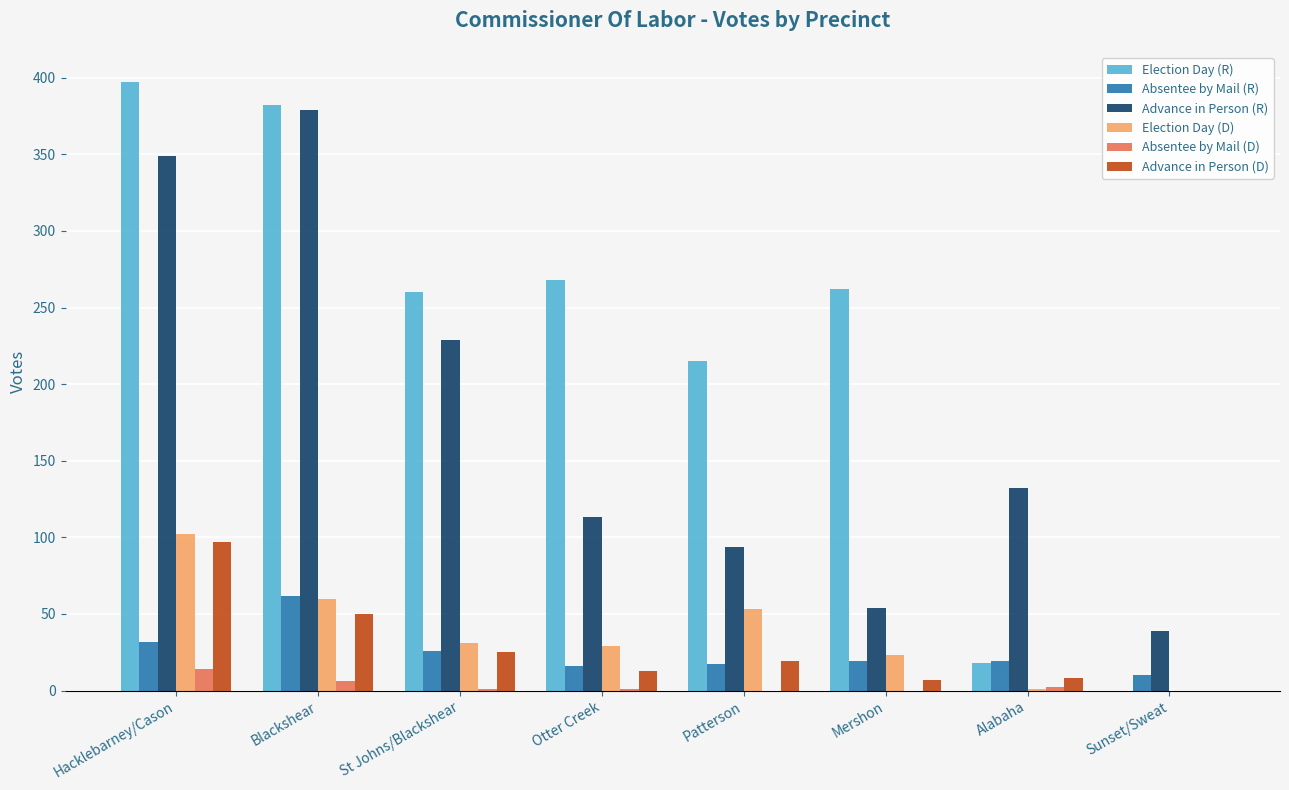

Which series changed the most between St Johns/Blackshear and Alabaha?

Election Day (R)